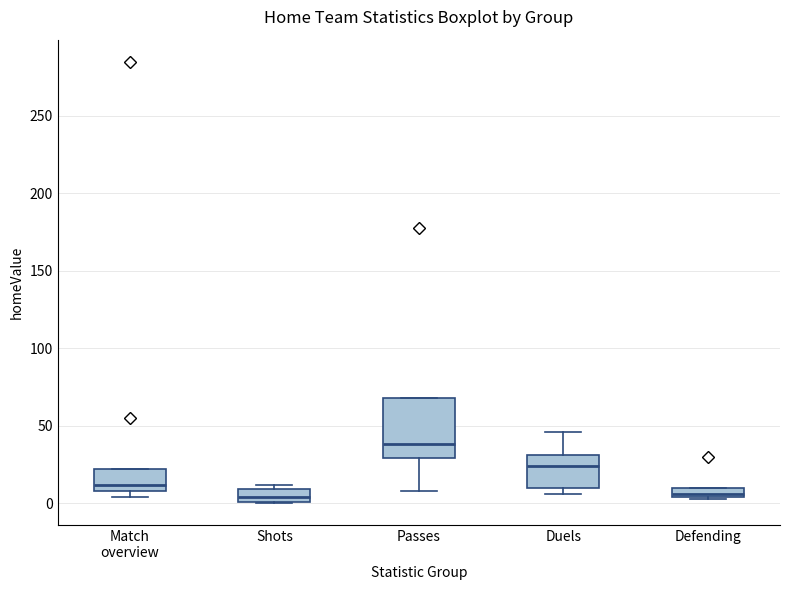

Which box's median line is the highest?

Passes